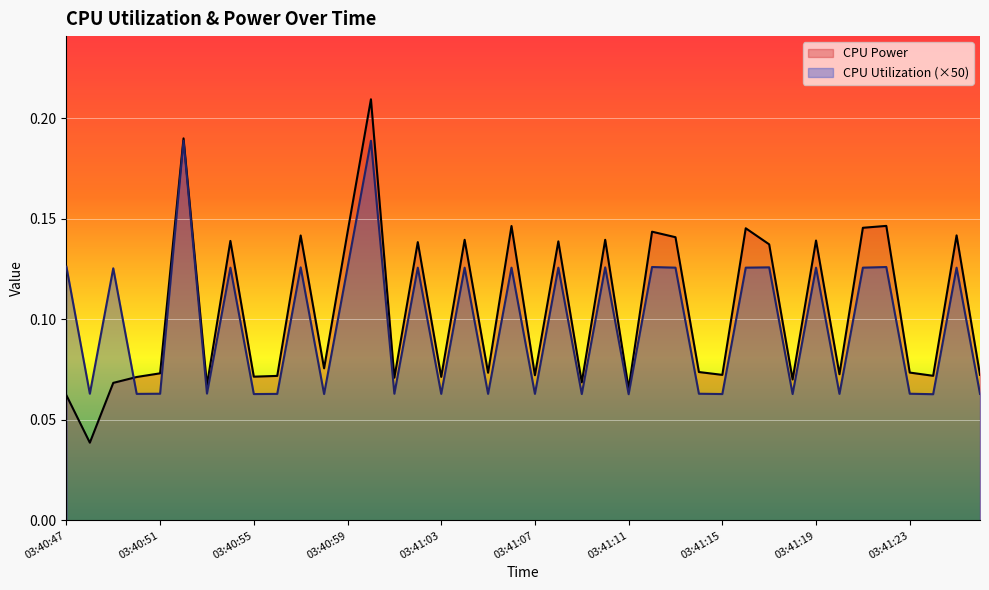

How many lines are shown in the chart?

2